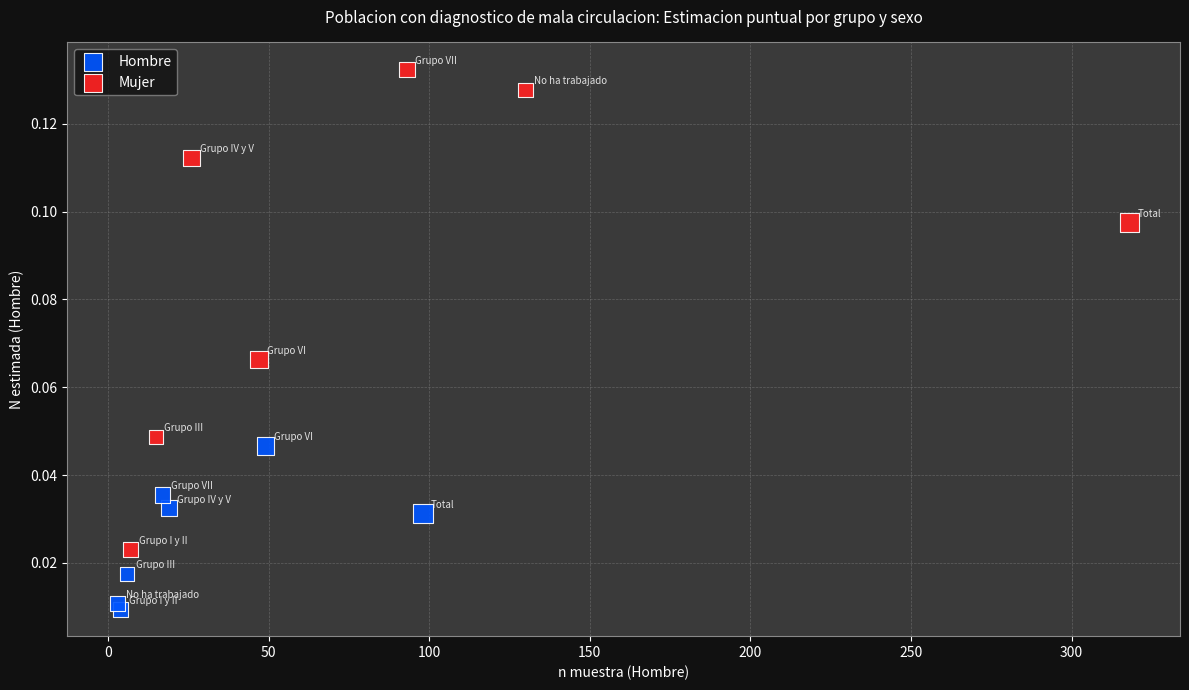

Which series has the widest spread of Y values?

Mujer